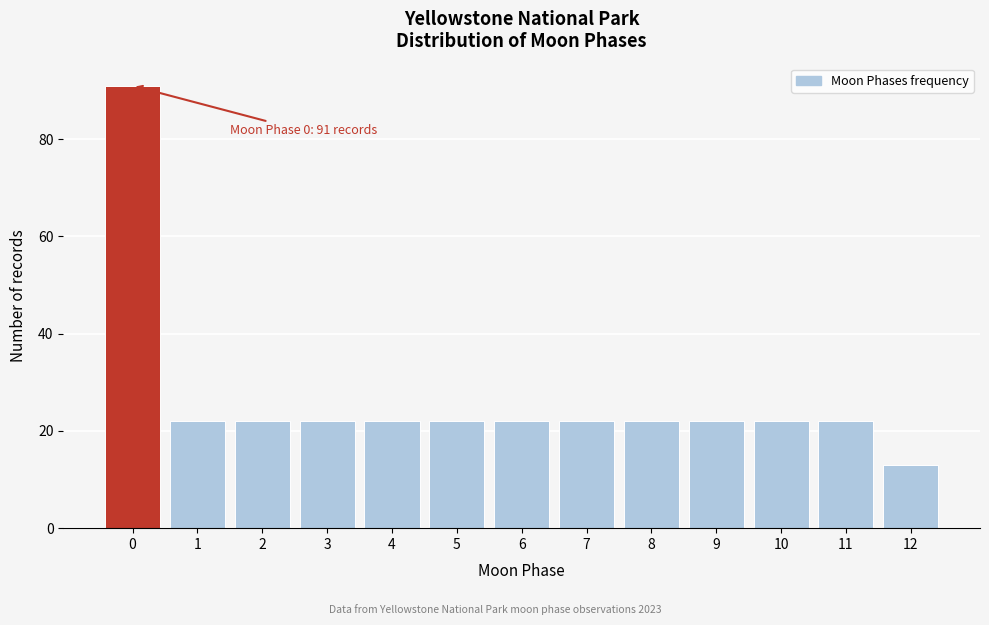

Reading left to right, extract all data points from this chart.

91	22	22	22	22	22	22	22	22	22	22	22	13